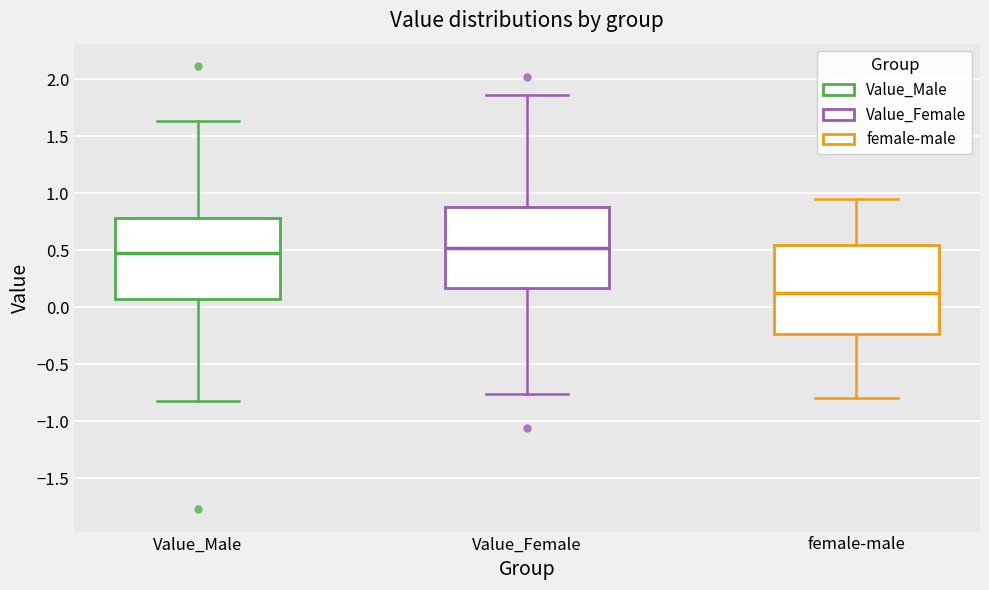

Where does the median line of the box for female-male sit on the y-axis? The values are not printed on the chart, so give them approximately, as read against the axis.

0.15